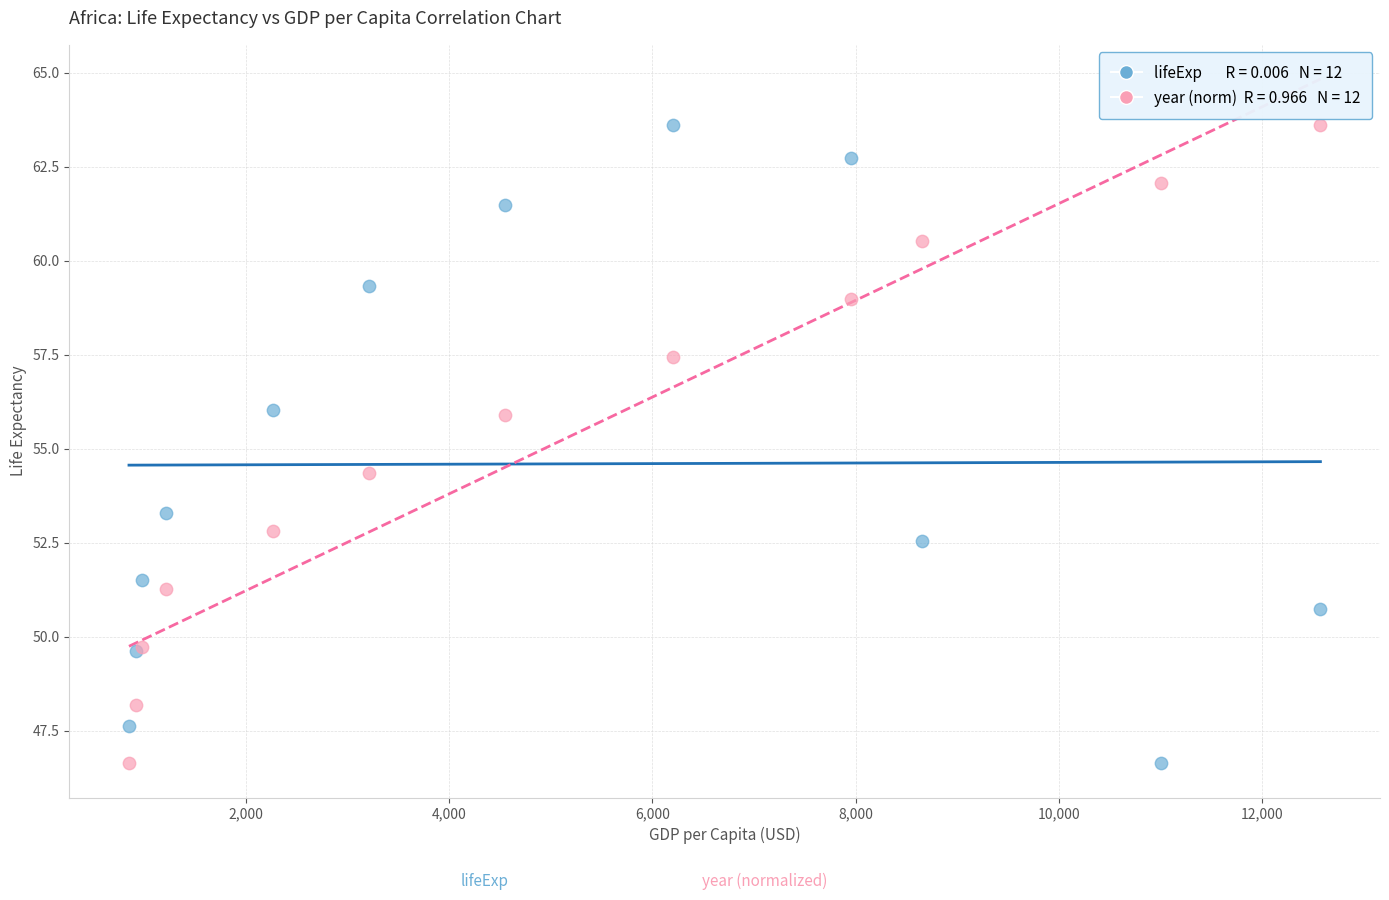

Across all series, what Y value is closest to 55?

54.4